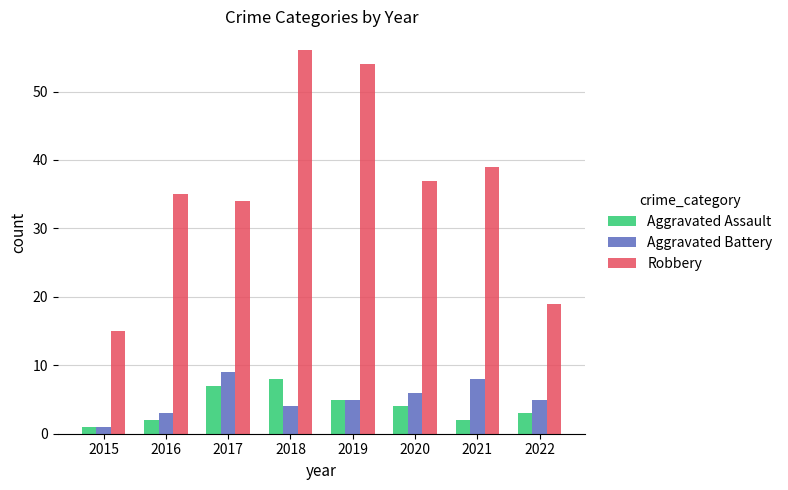

Reading left to right, what are all the values shown in this chart?

Aggravated Assault: 2015=1	2016=2	2017=7	2018=8	2019=5	2020=4	2021=2	2022=3
Aggravated Battery: 2015=1	2016=3	2017=9	2018=4	2019=5	2020=6	2021=8	2022=5
Robbery: 2015=15	2016=35	2017=34	2018=56	2019=54	2020=37	2021=39	2022=19